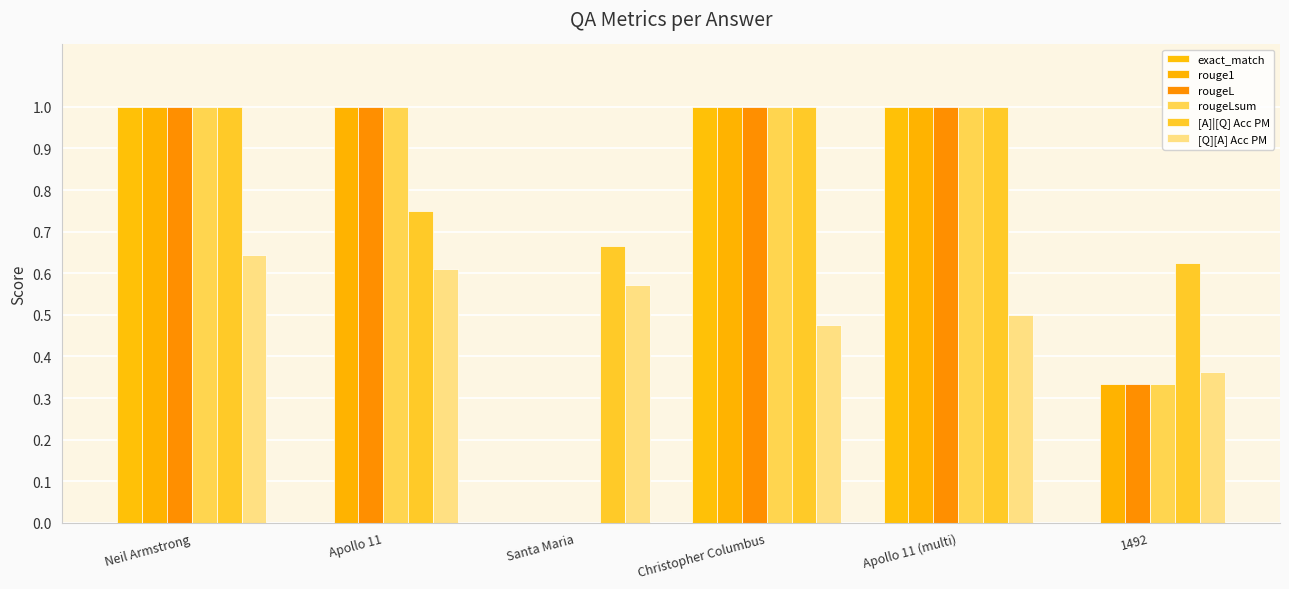

At which category is the sum across all series the highest?

Neil Armstrong